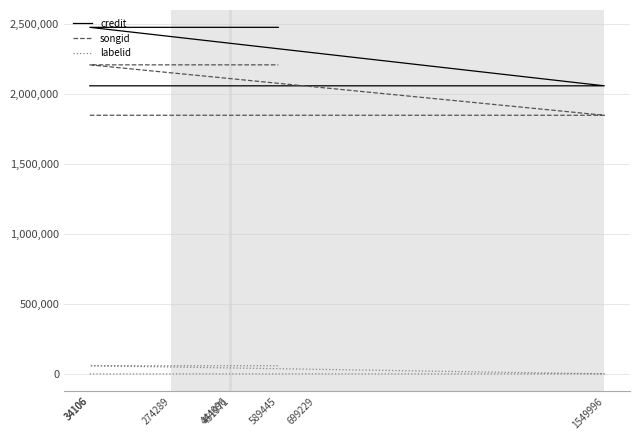

At which category is the sum across all series the highest?

34106